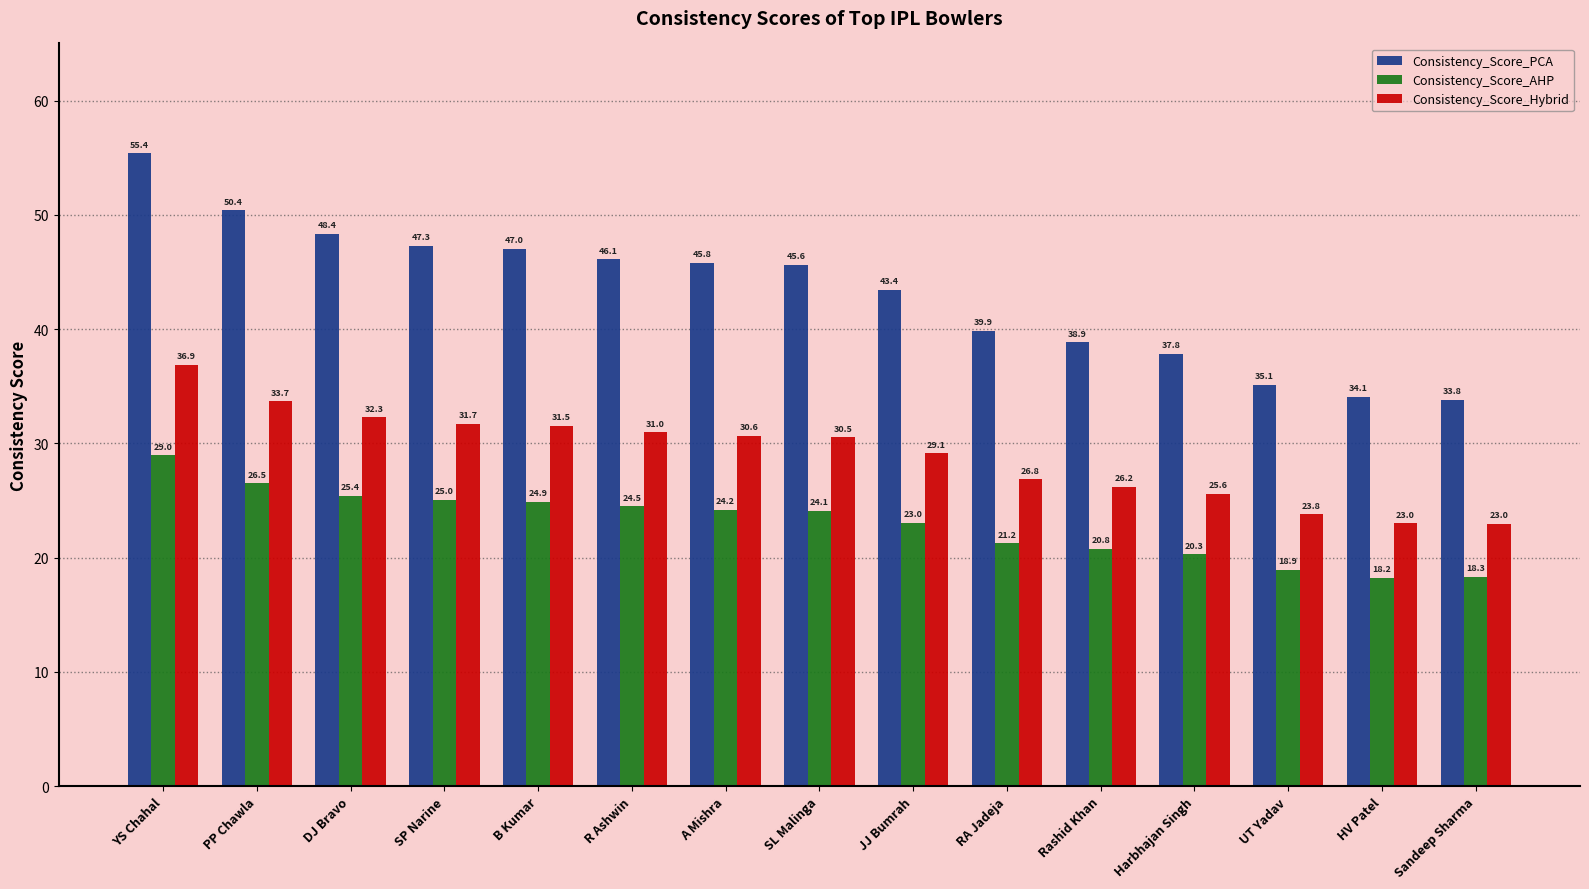

List the series in order of their overall mean, lowest first.

Consistency_Score_AHP, Consistency_Score_Hybrid, Consistency_Score_PCA